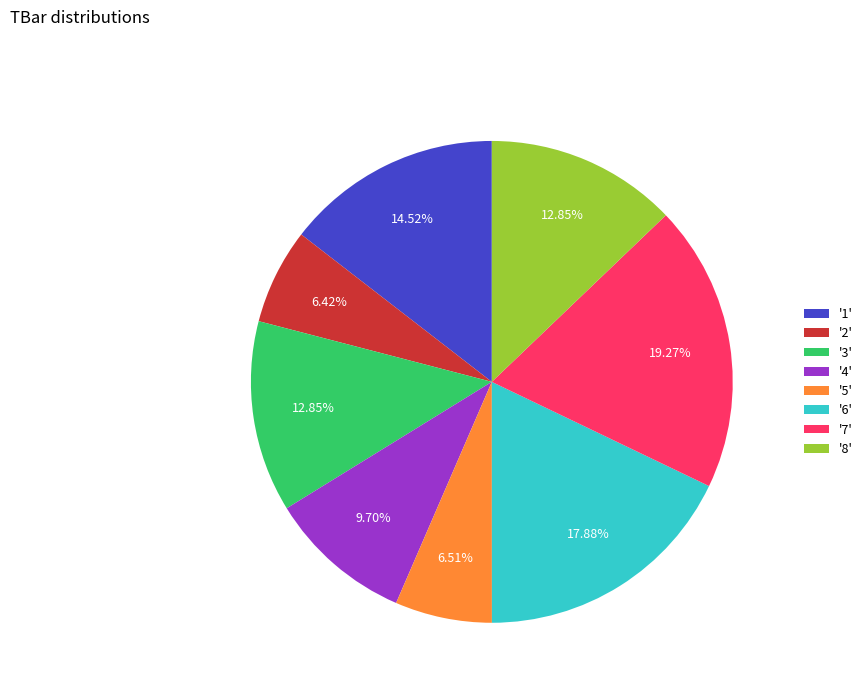

Approximately how many times larger is the value at '4' compared to '3'?

0.8